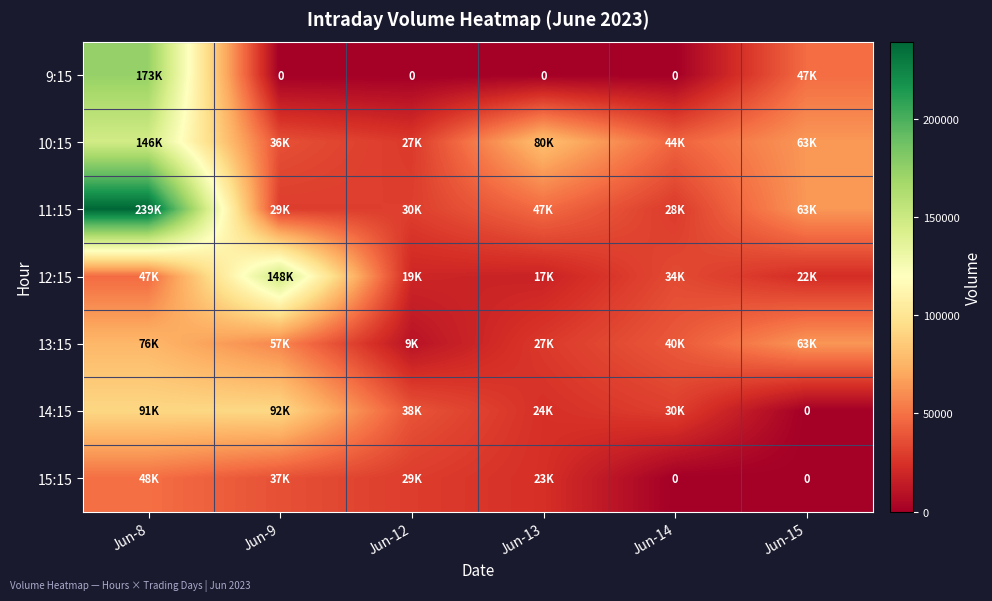

The 10:15 series shows 36852 at Jun-15. True or false?

False